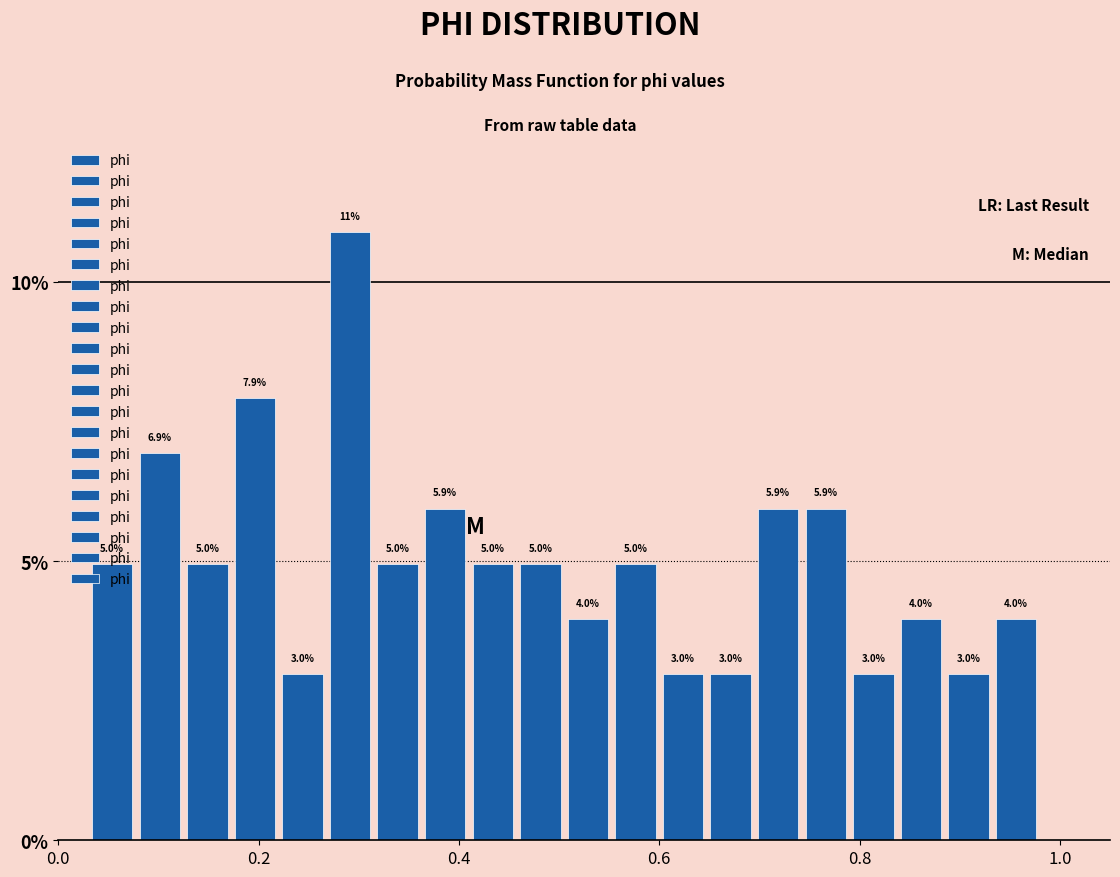

Read against the x-axis, roughly where is the centre of the tallest bar?

0.30